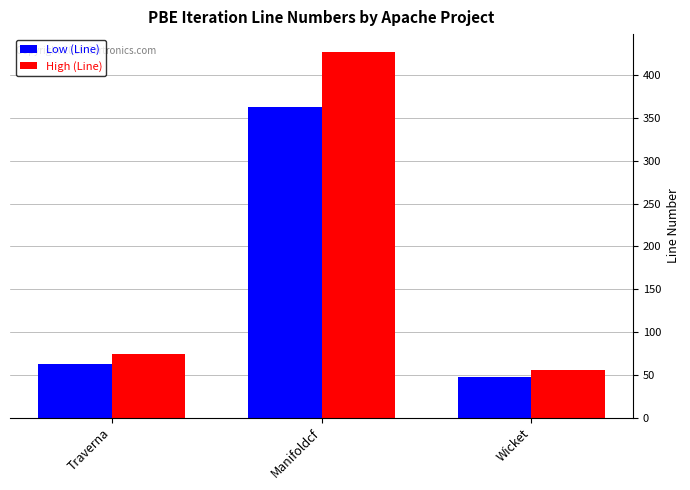

Which category has the highest value in the High (Line) series?

Manifoldcf